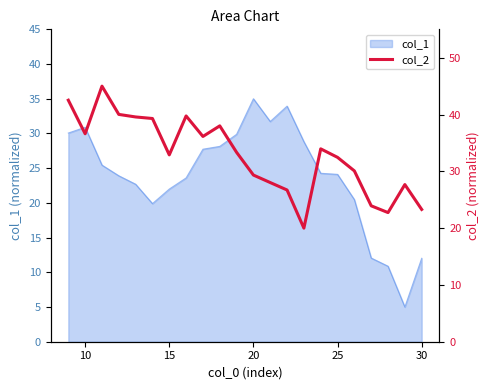

What is the maximum value for col_1?

35.0